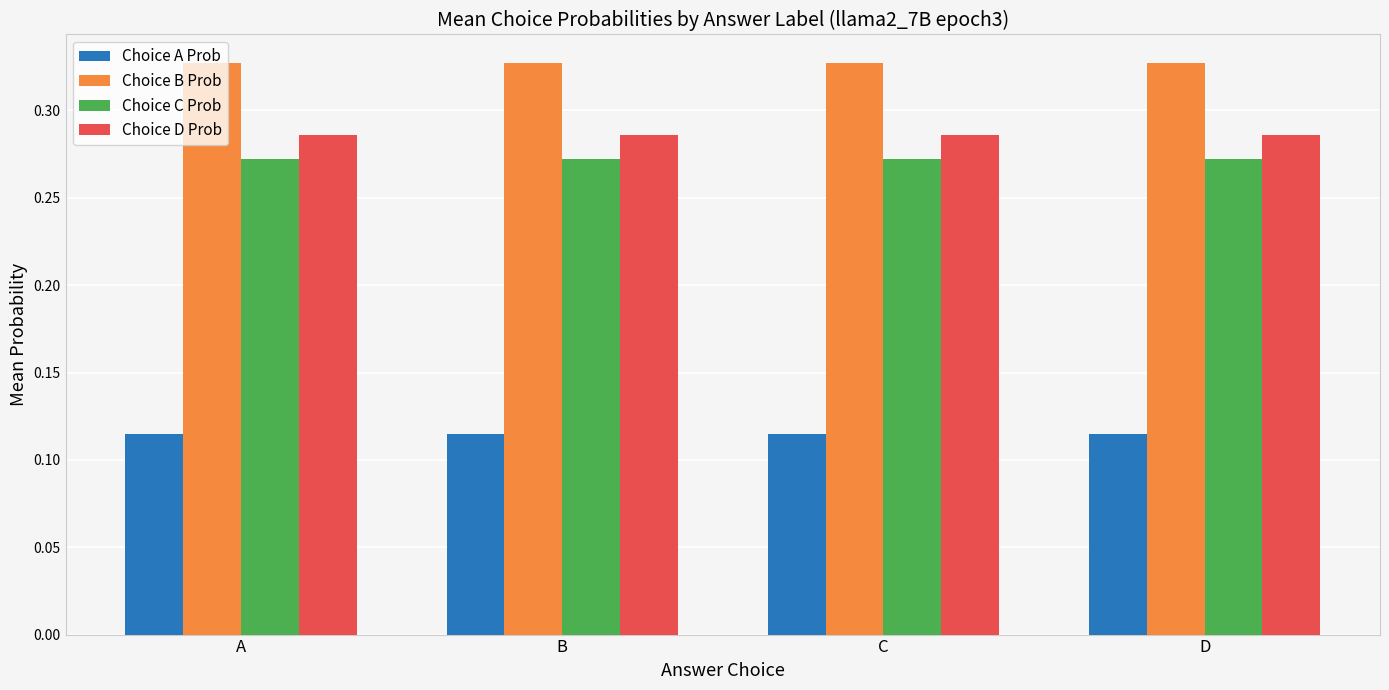

Is it true that Choice C Prob equals 0.1 at B?

False